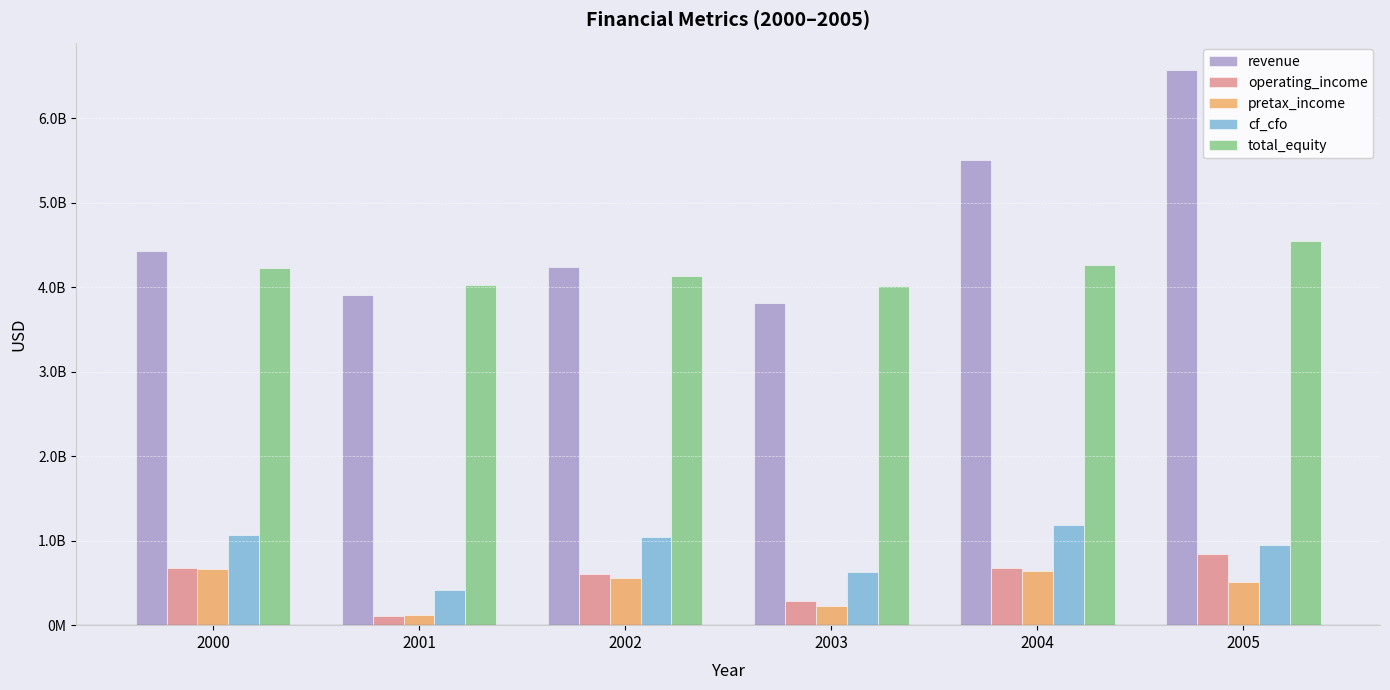

Rank the categories by operating_income value from highest to lowest.

2005, 2000, 2004, 2002, 2003, 2001